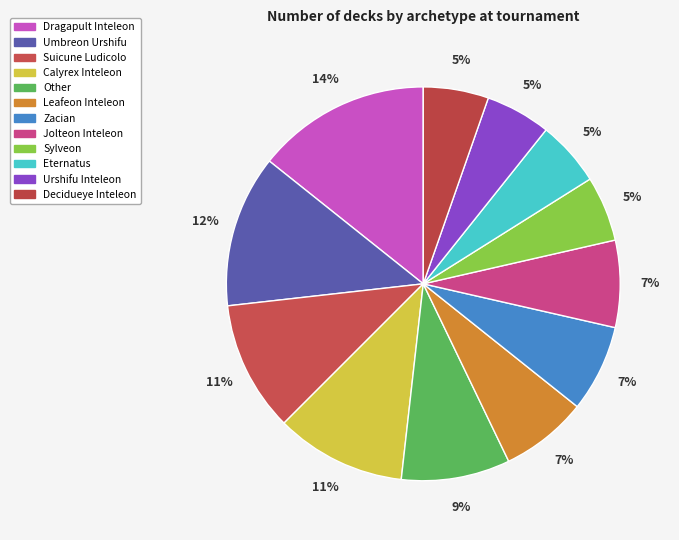

Count the number of slices in the pie.

12